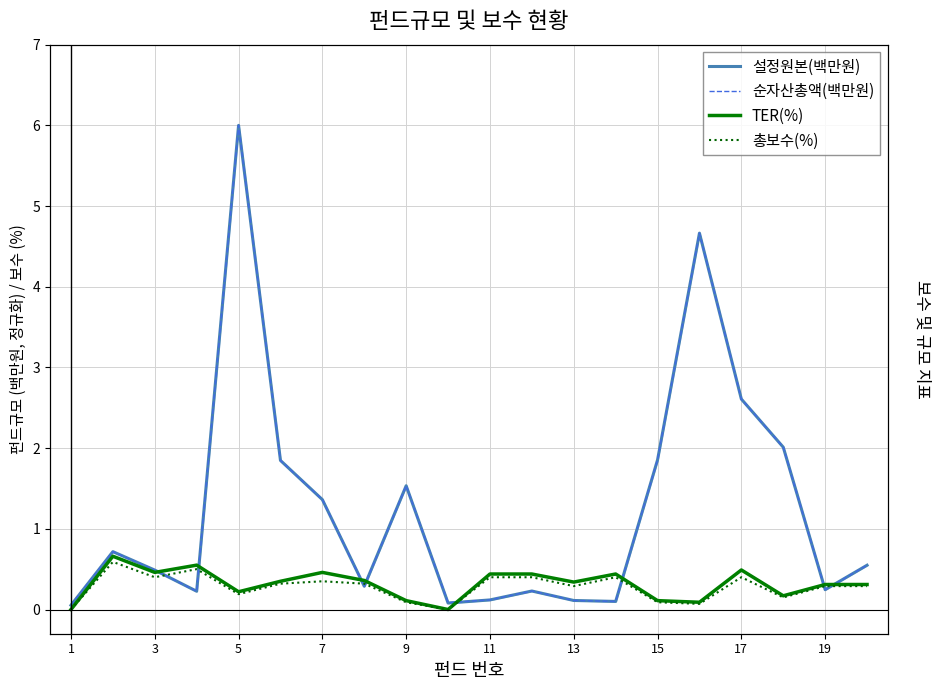

Where is 순자산총액(백만원) nearest to the value 3?

17